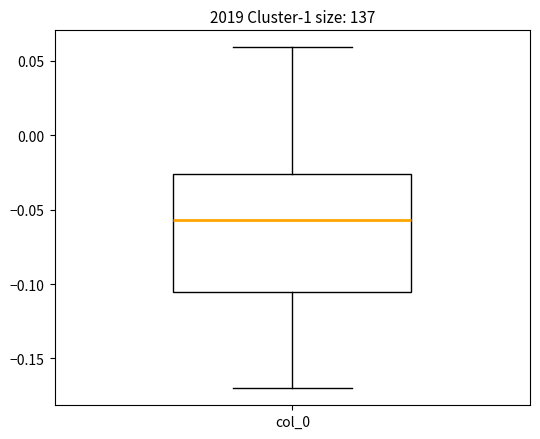

Transcribe this box plot: give where the median line is, the range the box spans, and where the two whiskers end, as read against the y-axis. The values are not printed on the chart, so give them approximately, as read against the axis.

median -0.055, box -0.105 to -0.025, whiskers -0.170 to 0.060